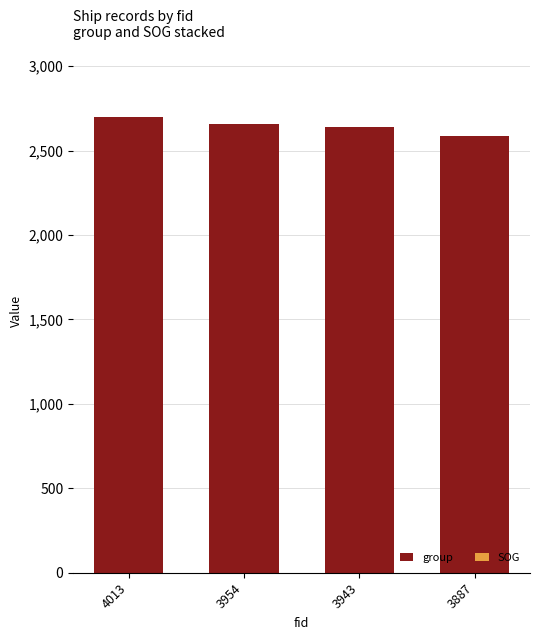

True or false: group has a value of 820.2 at 3943.

False